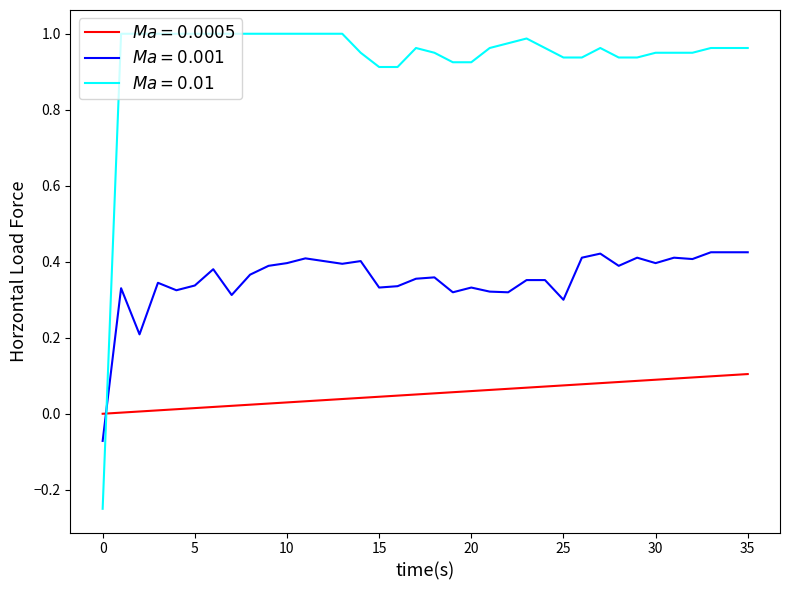

How many lines are shown in the chart?

3